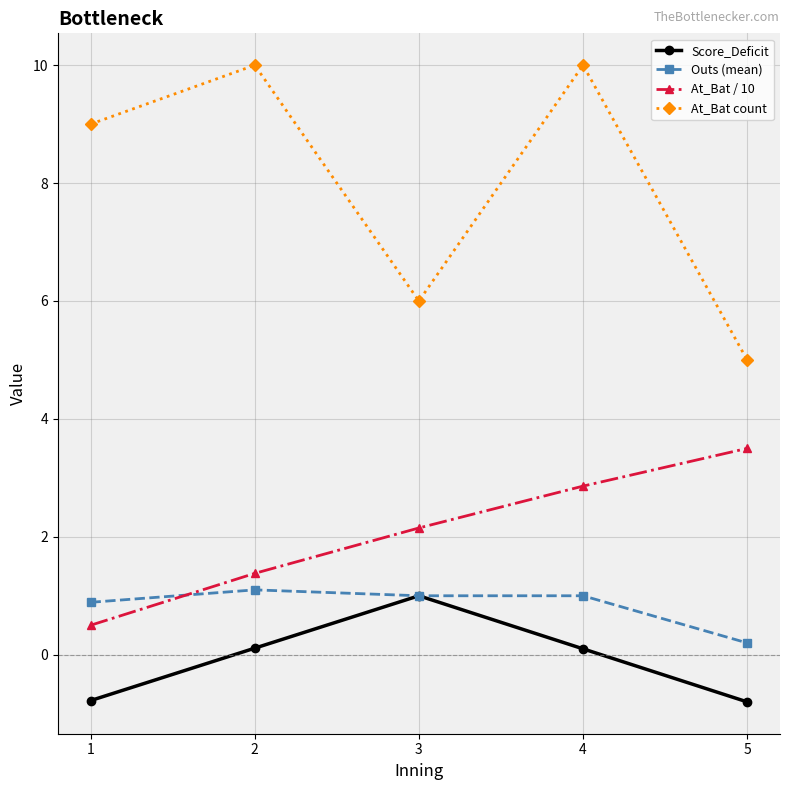

Is the value of Outs (mean) at 1 greater than the value of At_Bat count at 2?

No